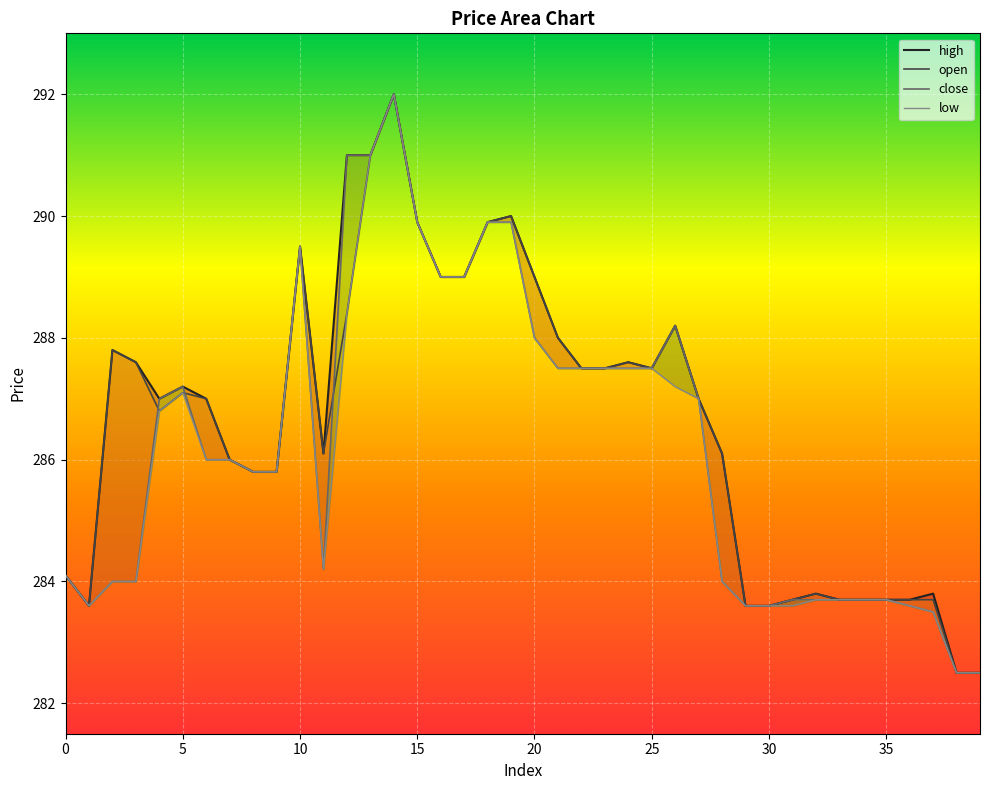

Rank the series at 5 from lowest to highest value.

open, low, high, close